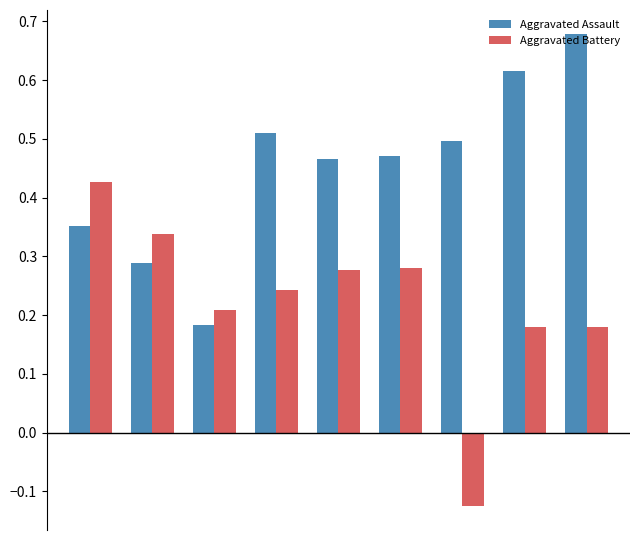

Rank the series by their maximum value, from lowest to highest.

Aggravated Battery, Aggravated Assault